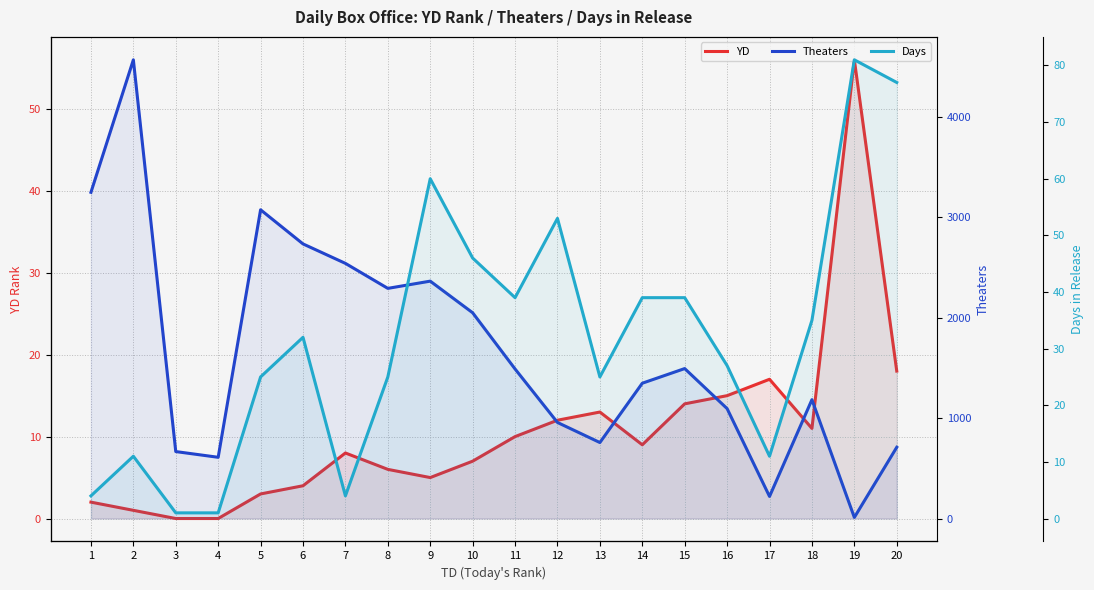

At which label is Days closest to 41?

11